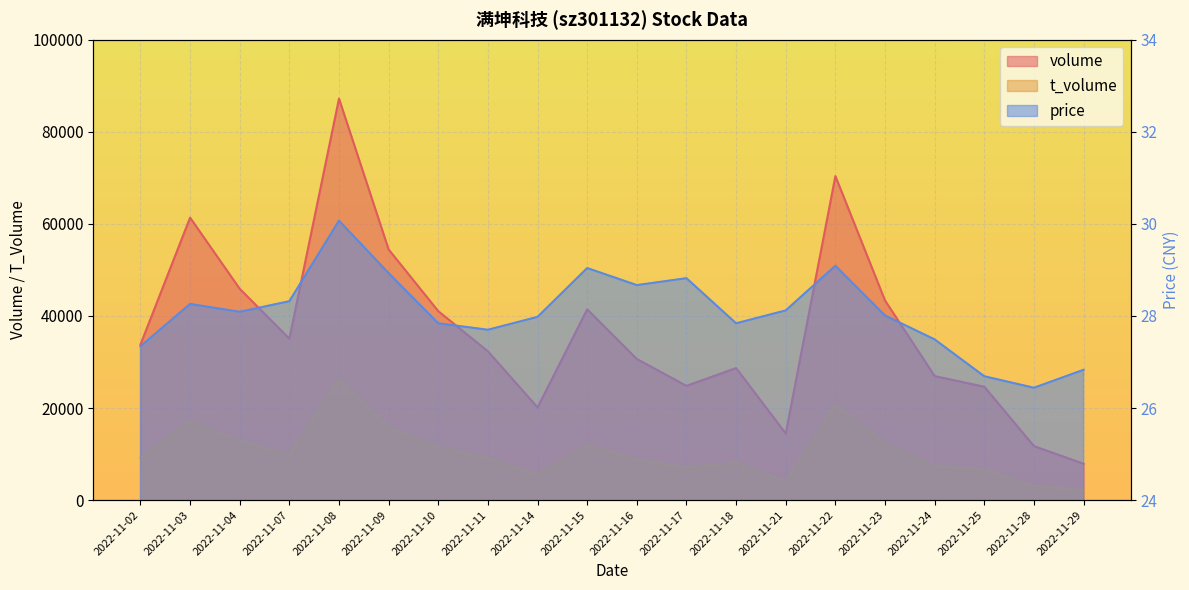

How many data points in volume are above 33777?

9